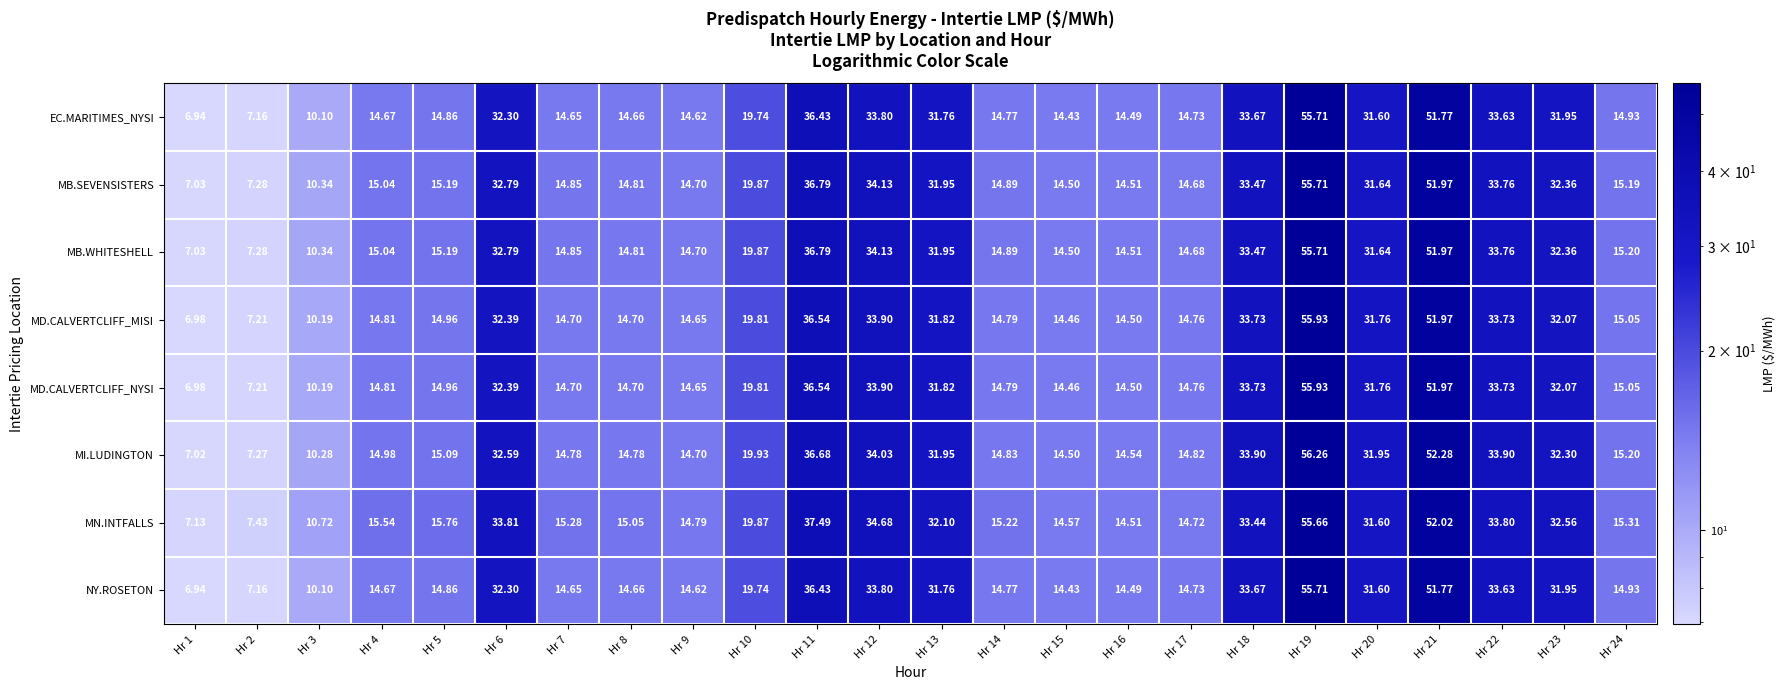

How many distinct data groups are displayed?

8